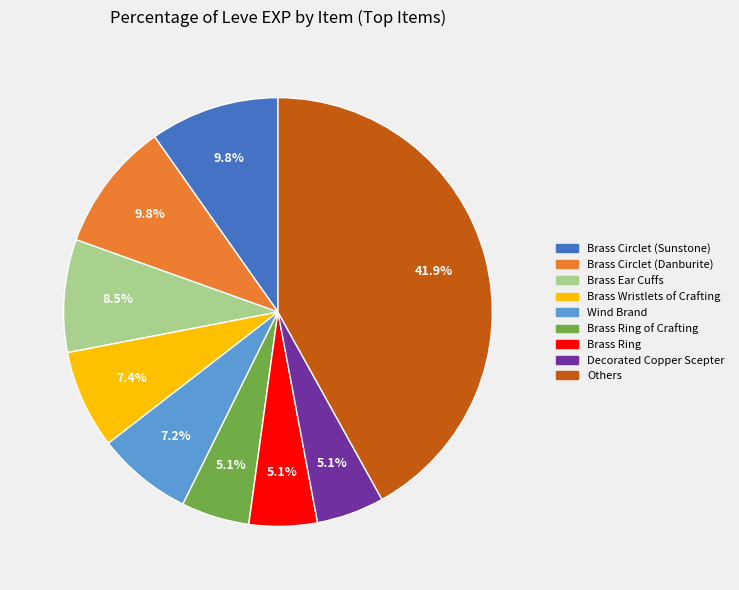

Is there any slice that represents more than half of the pie?

No